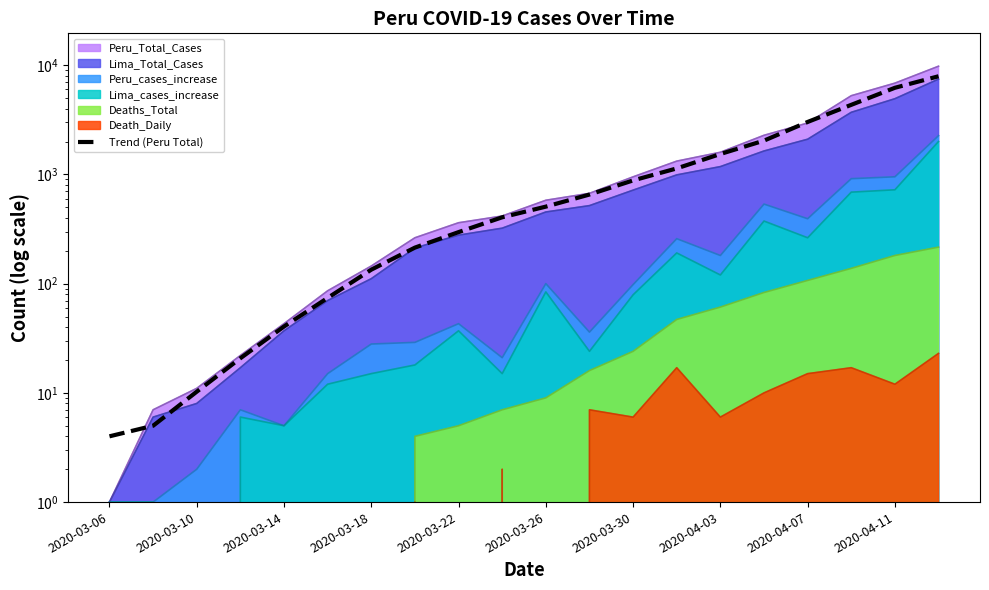

The value at 2020-03-30 is 881.0. True or false?

True